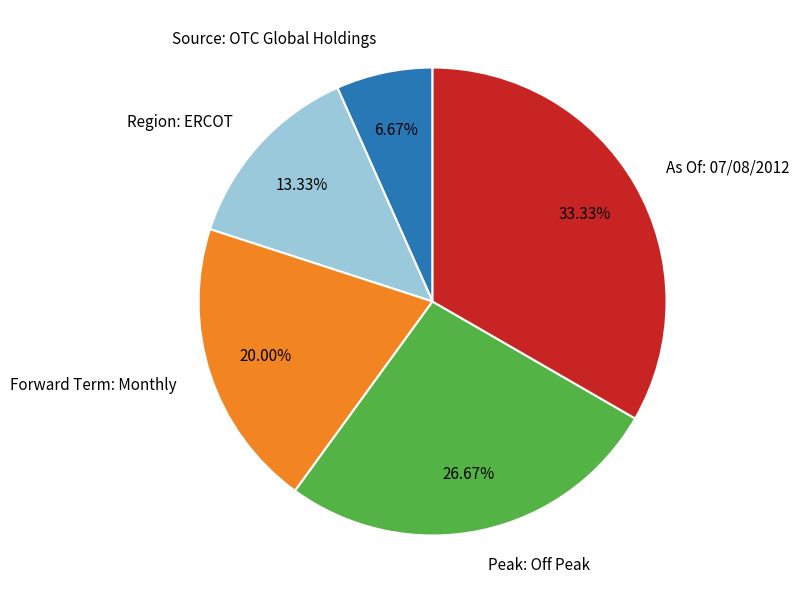

To the nearest percent, what percentage of the pie is Region: ERCOT?

13%